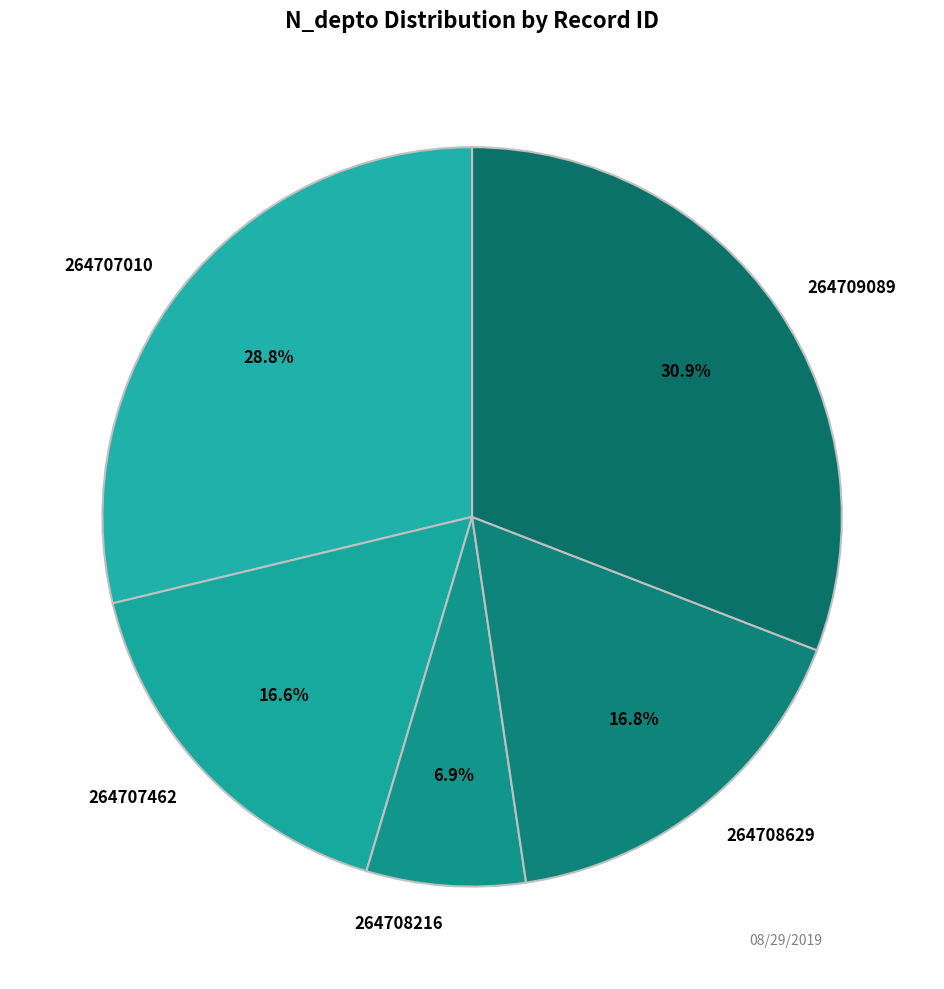

Count the number of slices in the pie.

5